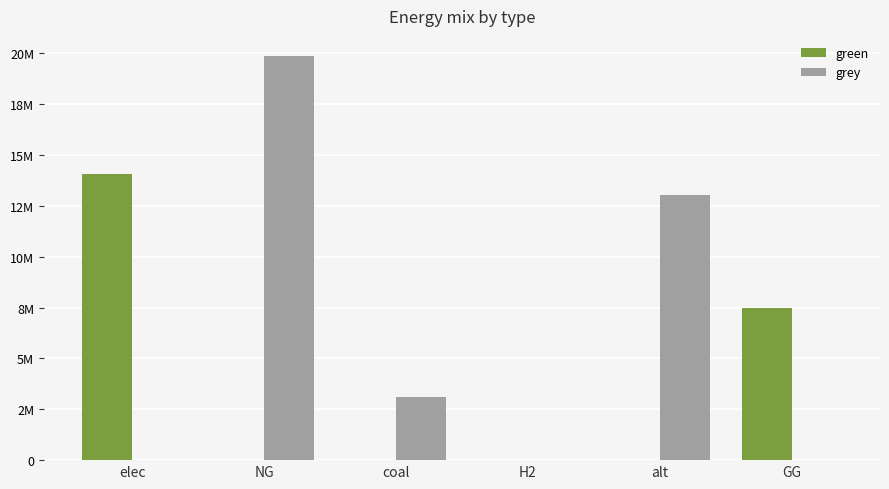

Does the chart contain stacked bars?

No